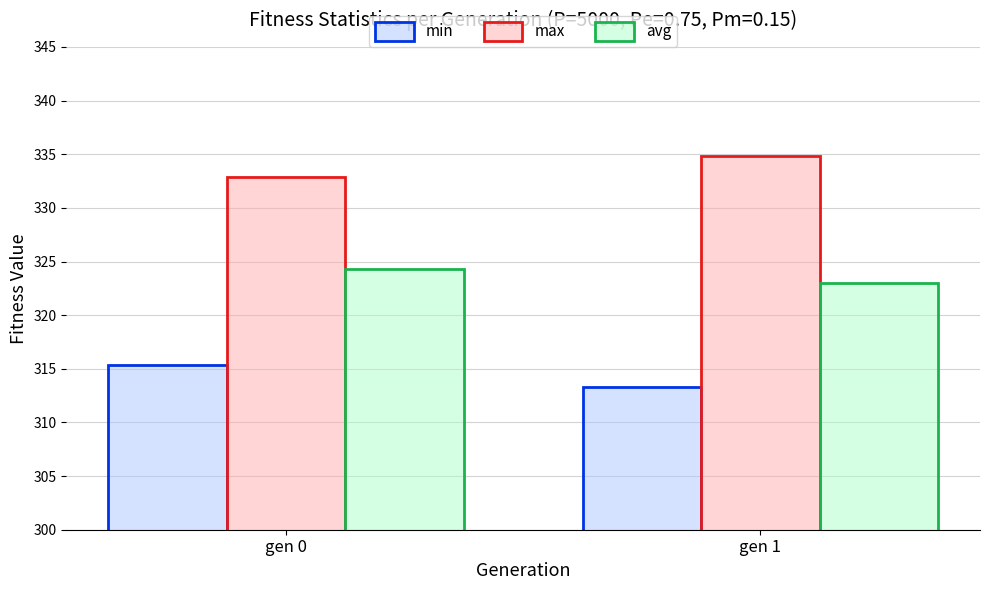

List the series in order of their peak value, highest first.

max, avg, min